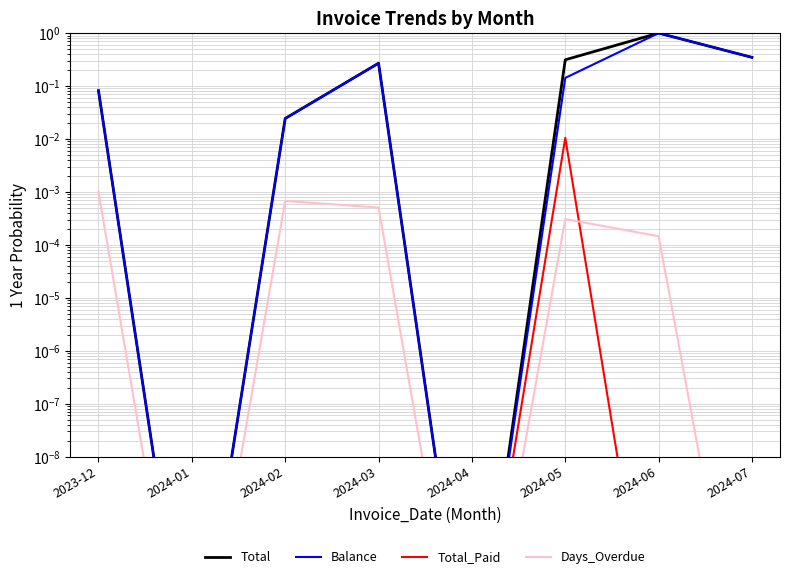

At which category does Total reach its first local valley?

2024-01